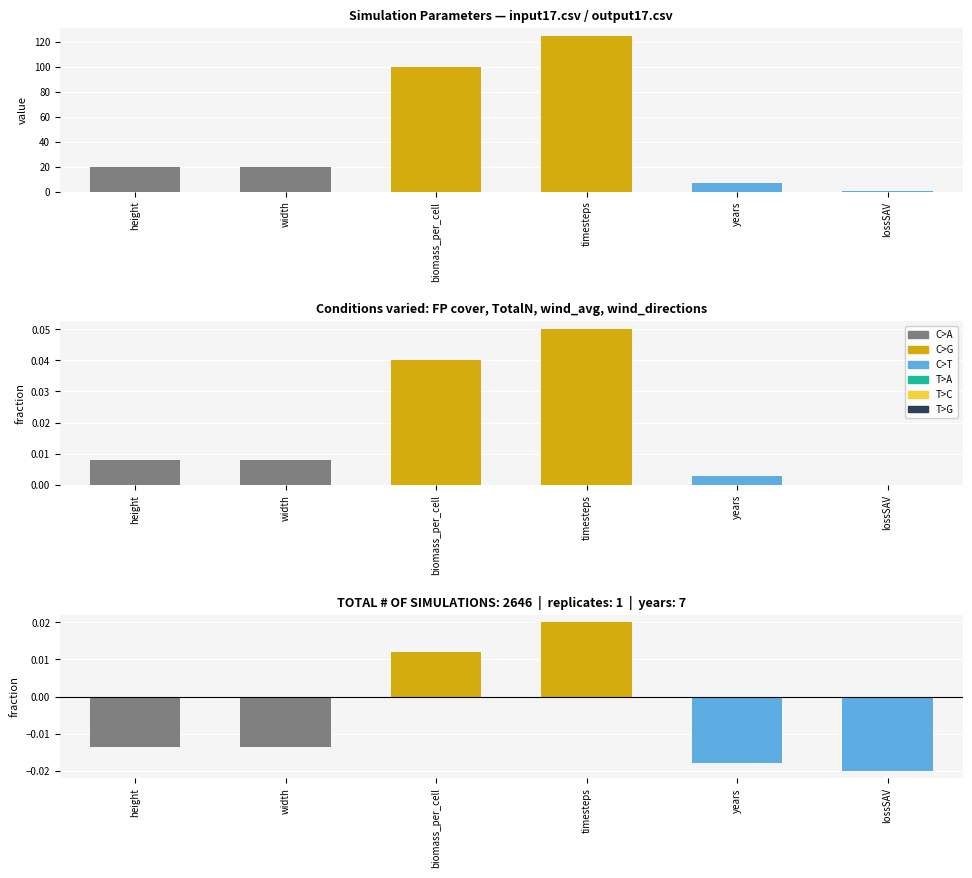

What is the value of the Parameters bar at the 5th from the left?

7.0